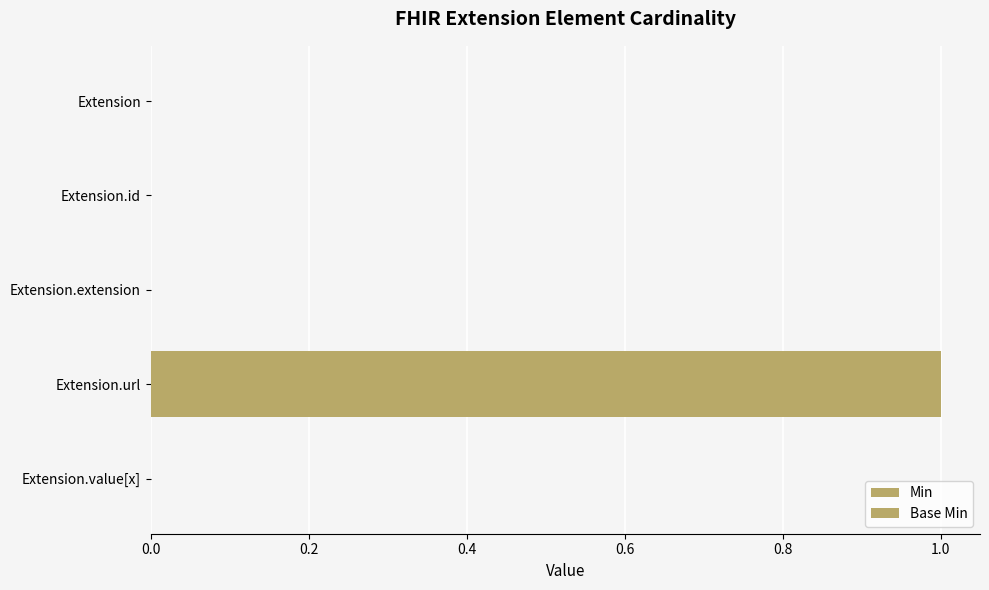

Which series has the largest total across all categories?

Min